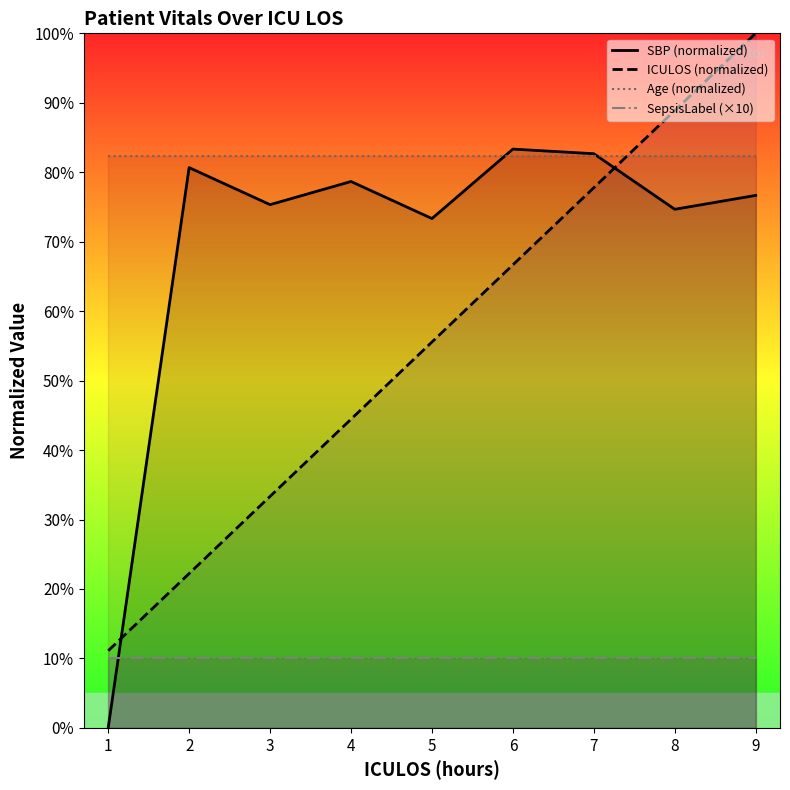

What is the value of the ICULOS (normalized) point at the 4th from the left?

44.4